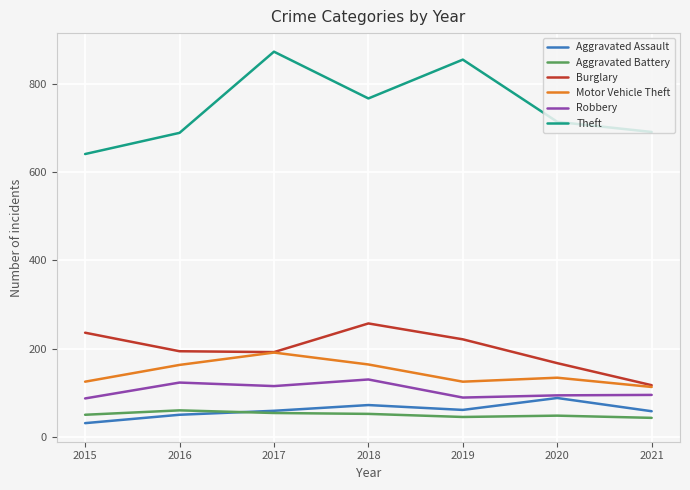

The Burglary series shows 194 at 2016. True or false?

True